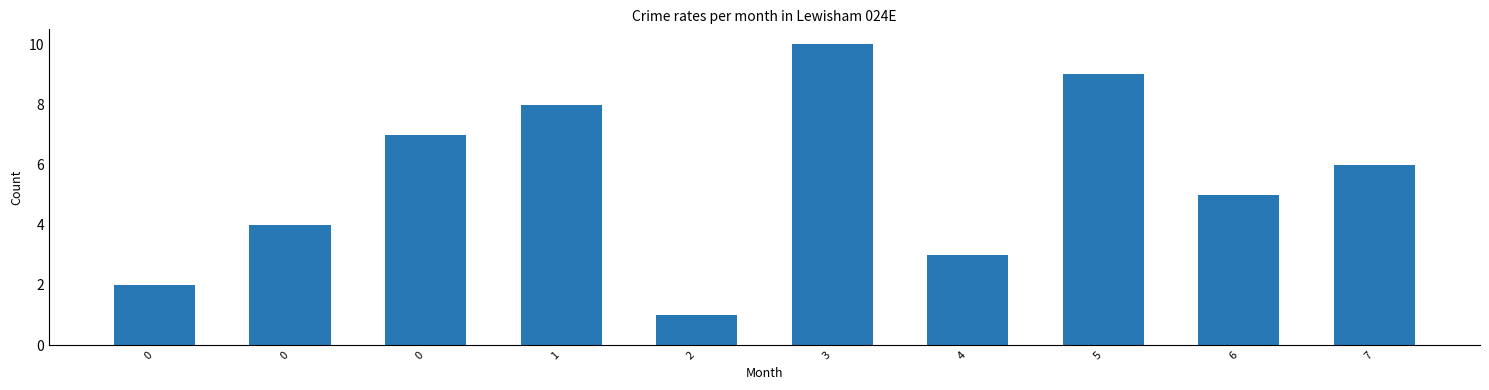

Reading left to right, extract all data points from this chart.

0=2	0=4	0=7	1=8	2=1	3=10	4=3	5=9	6=5	7=6